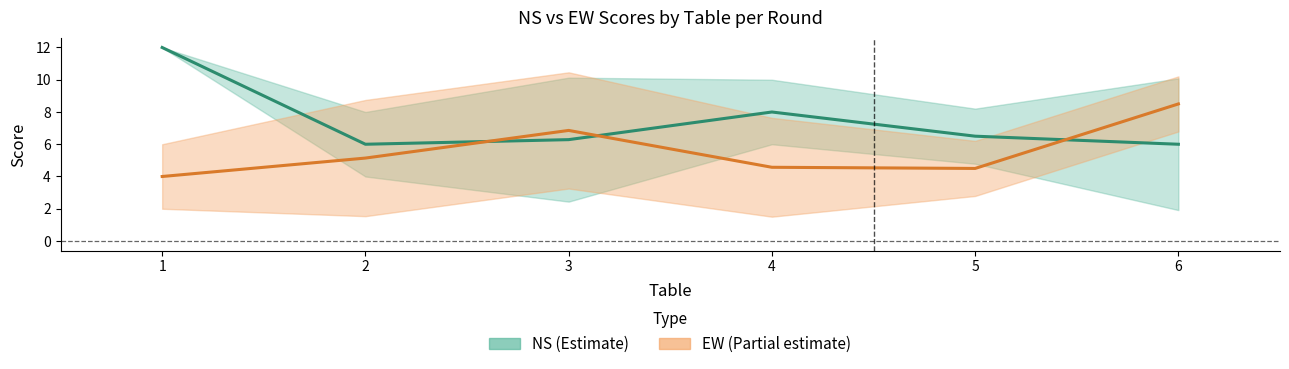

Reading left to right, list all the values displayed in this chart.

NS: 1=12.0	2=6.0	3=6.3	4=8.0	5=6.5	6=6.0
EW: 1=4.0	2=5.1	3=6.9	4=4.6	5=4.5	6=8.5